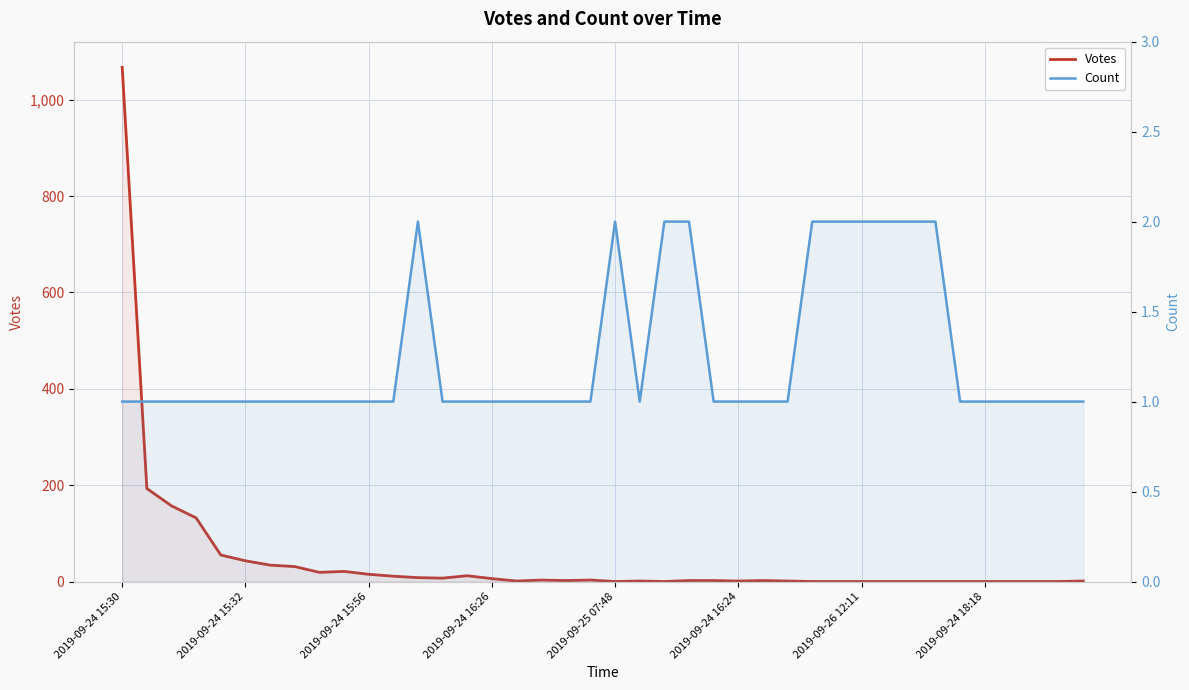

At how many categories does at least one series exceed 690?

1